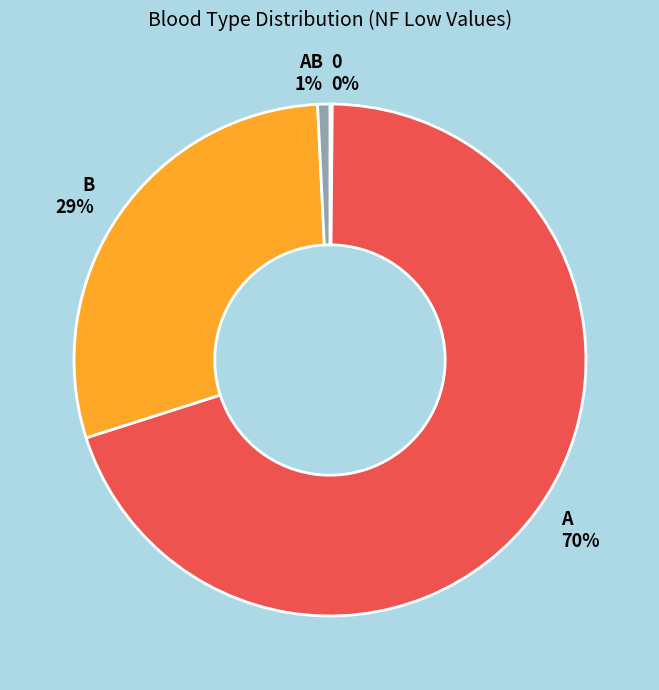

To the nearest percent, what percentage of the pie is B?

29%